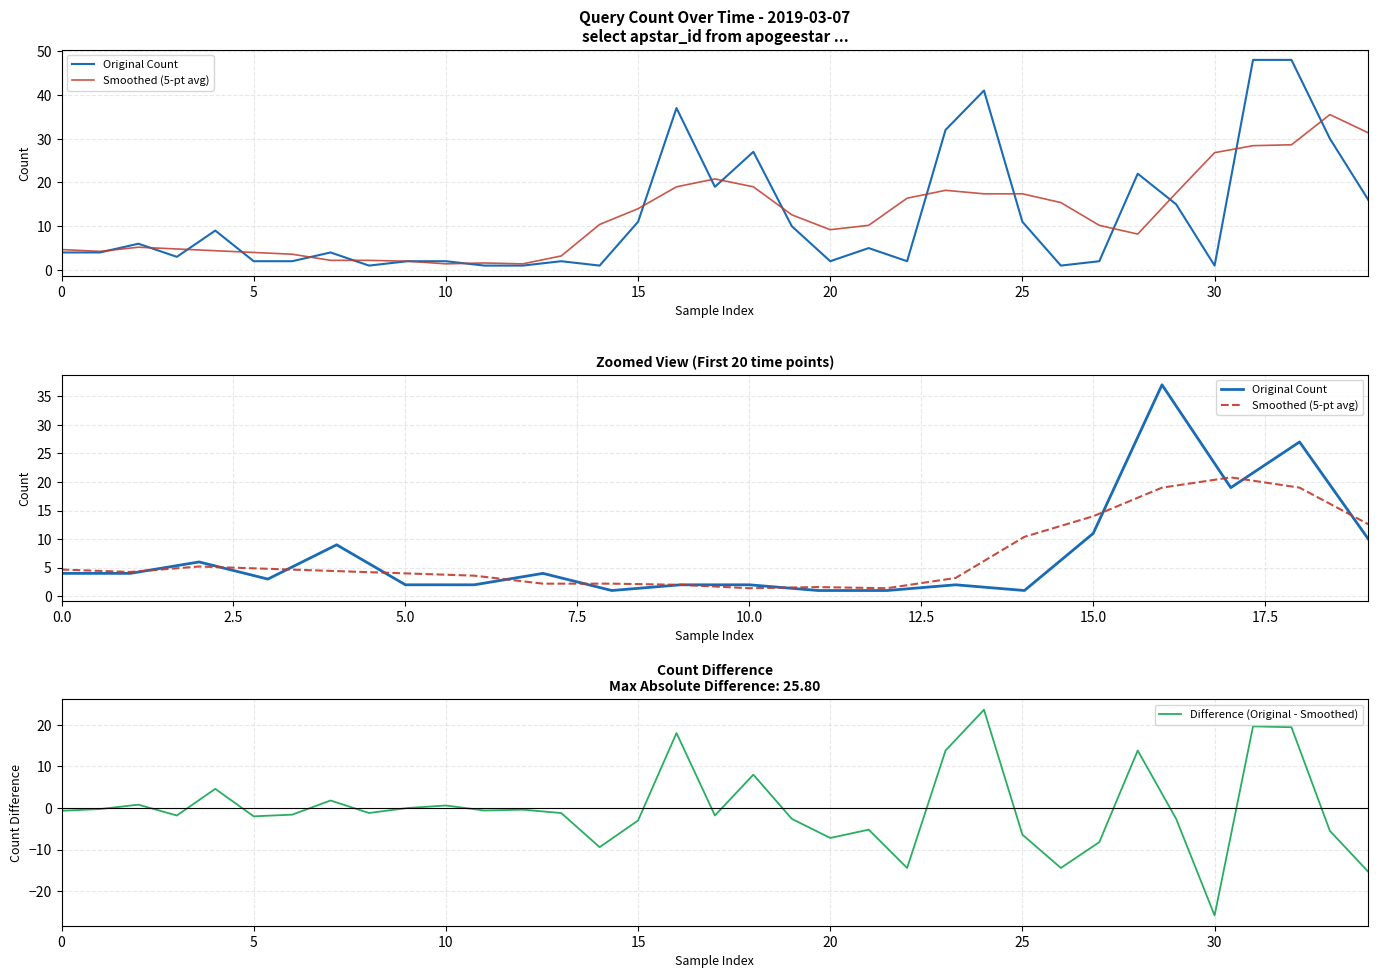

How many values are below 4?

15